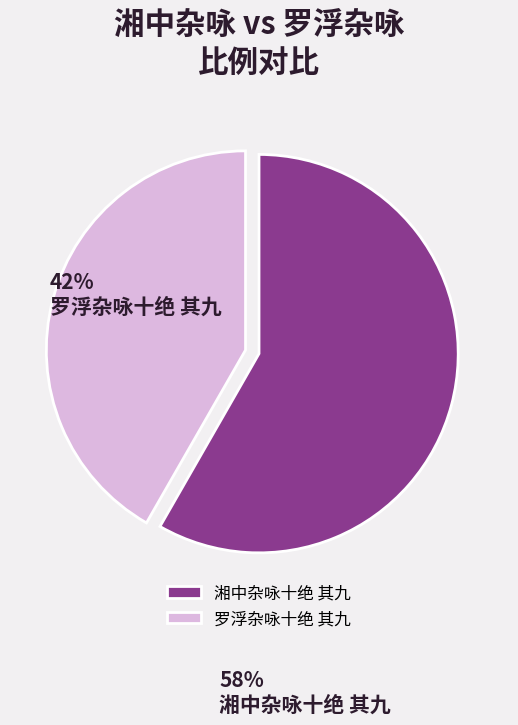

Is it true that 罗浮杂咏十绝 其九 is 54% of the pie?

False